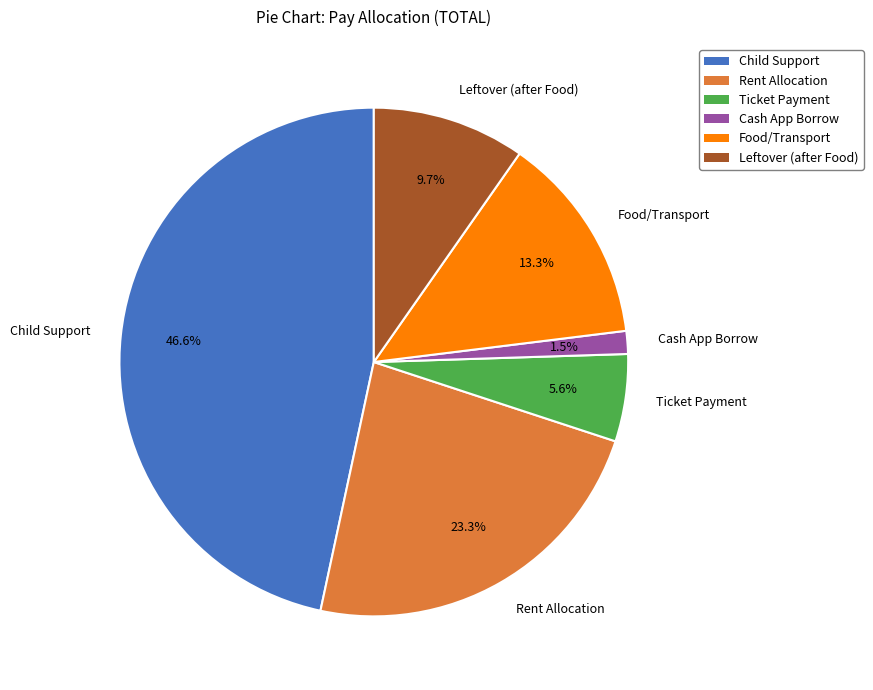

Is there any slice that represents more than half of the pie?

No